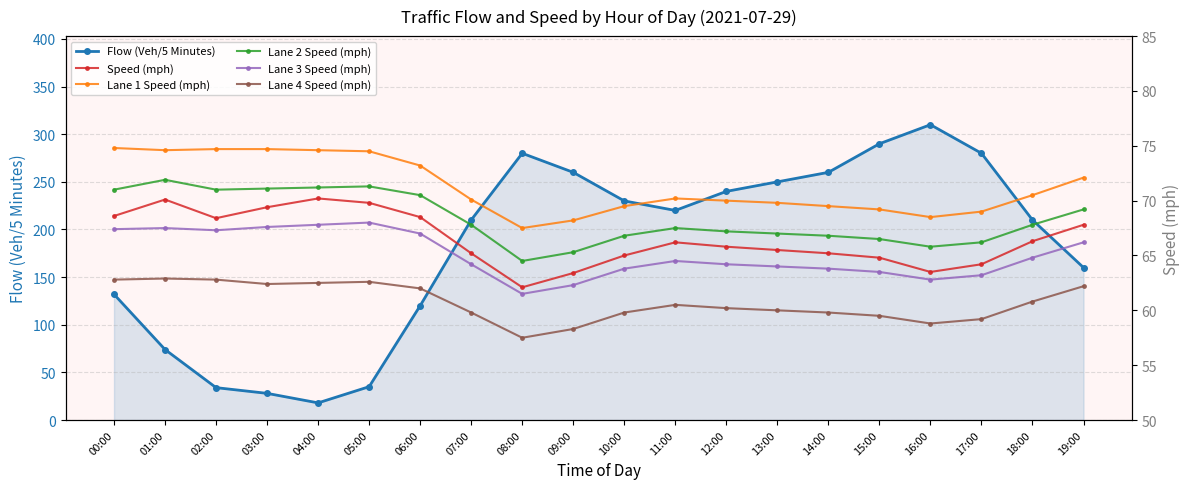

What is the label of the 18th point from the right?

02:00